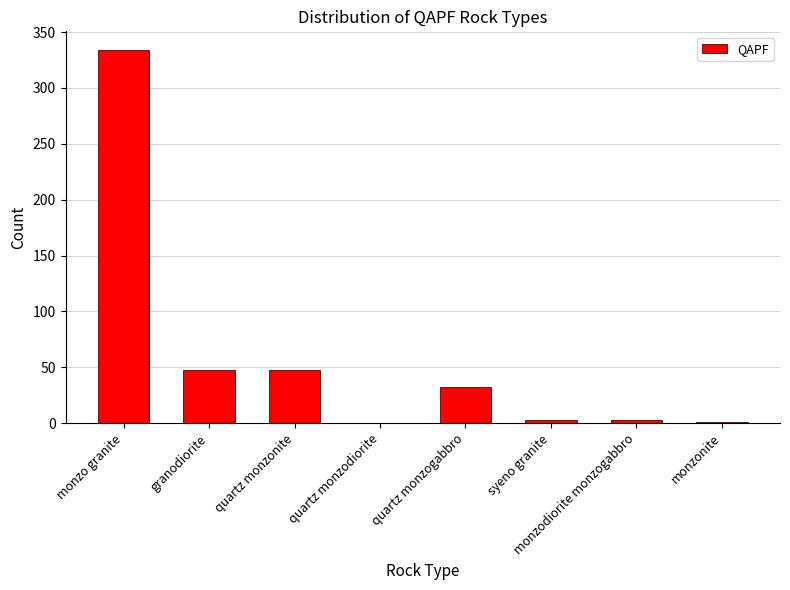

Which category has the highest value across all series?

monzo granite